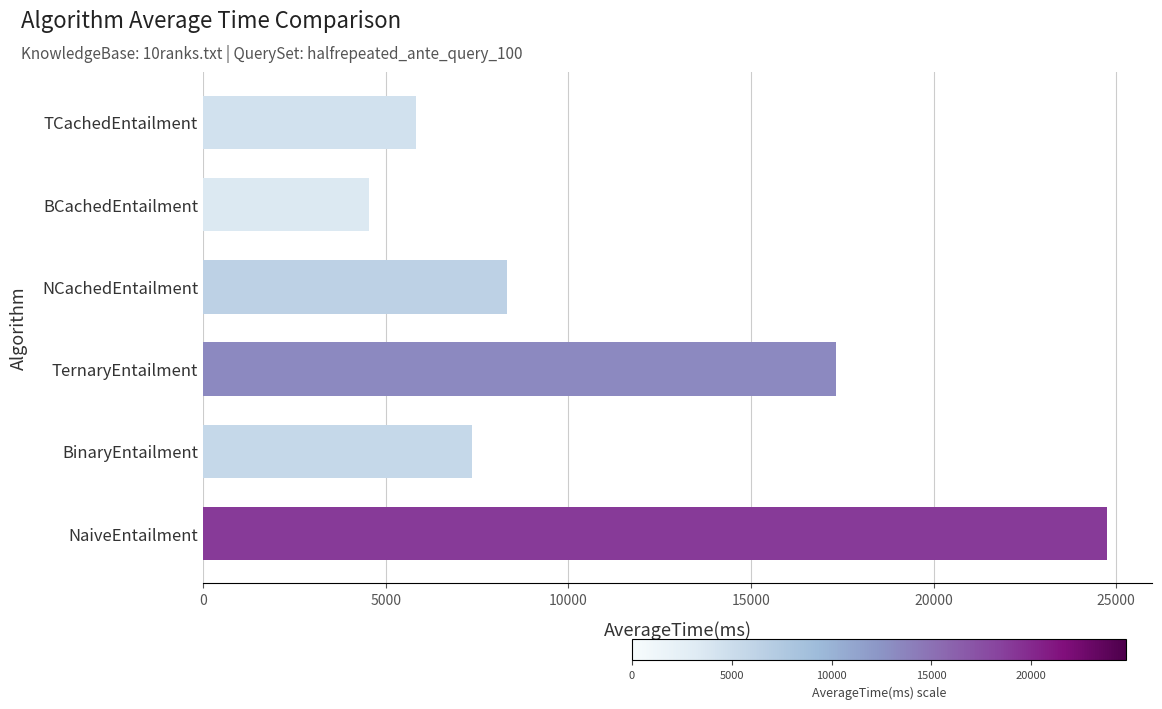

Is it true that the value at TCachedEntailment is 5836?

True